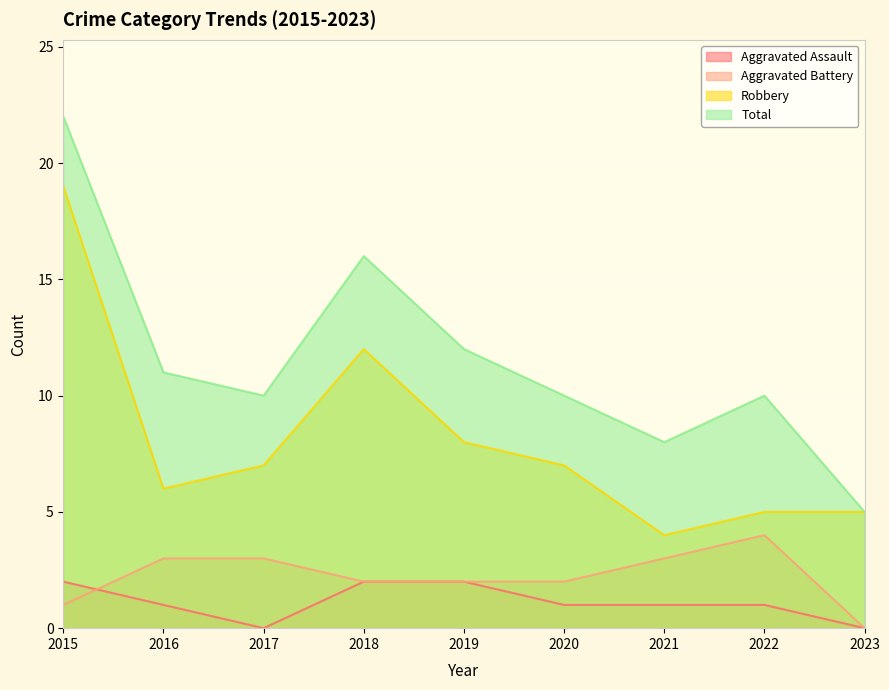

The Aggravated Battery series shows 3 at 2021. True or false?

True